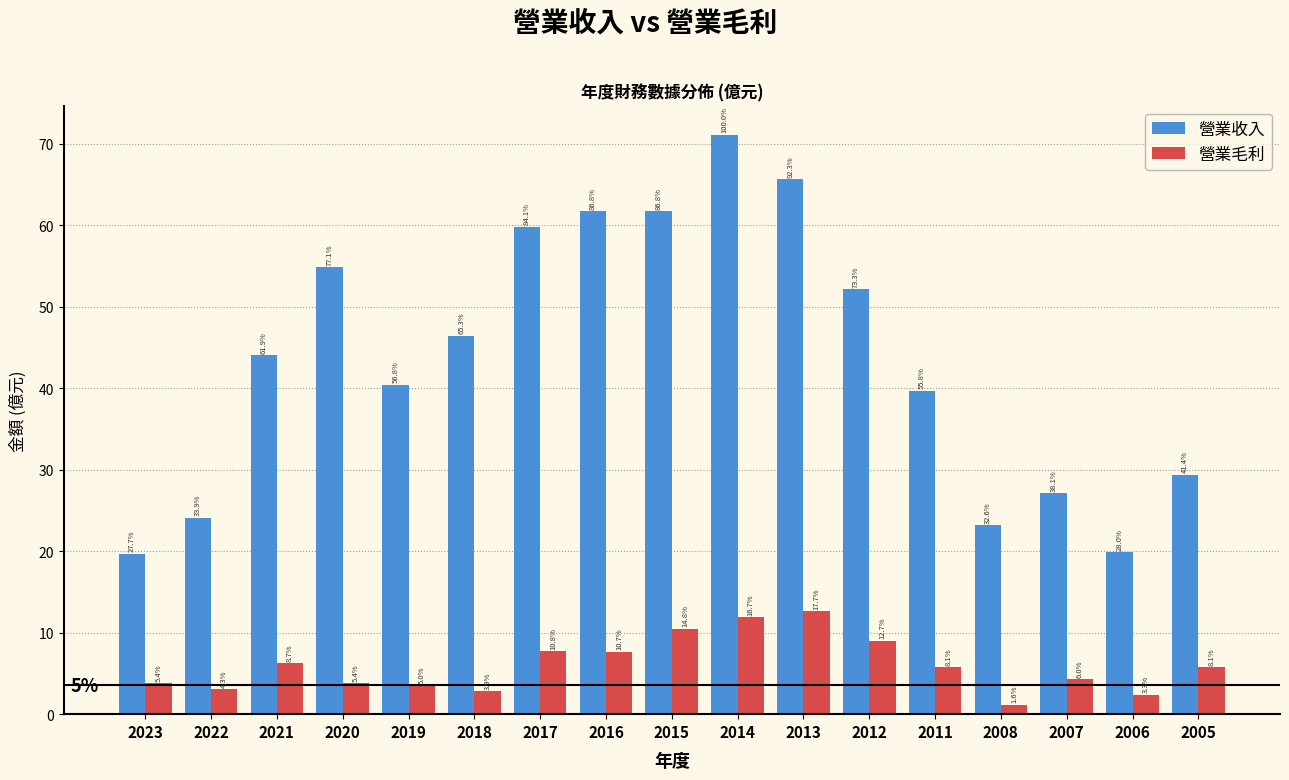

How many bars are there in each group?

2